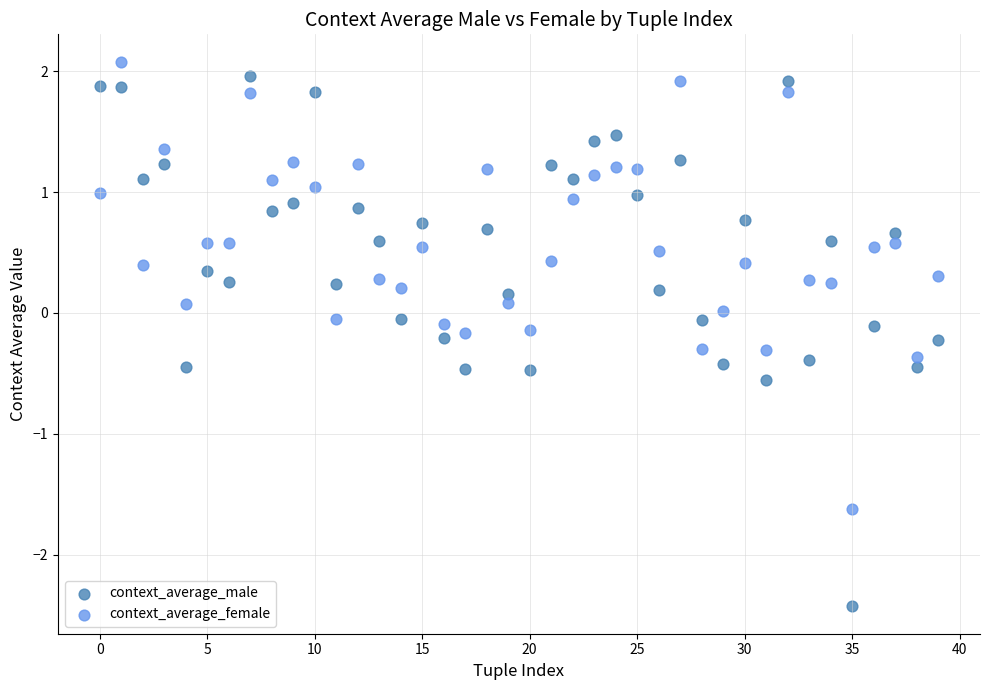

What are all the series names shown in the legend?

context_average_male, context_average_female